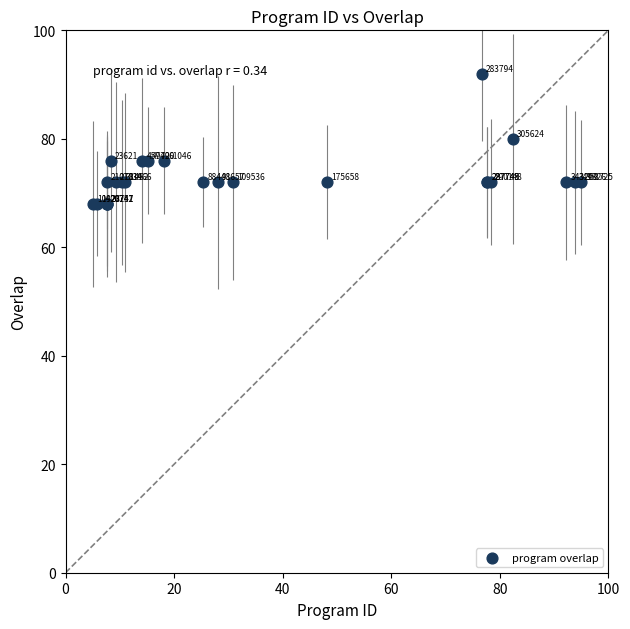

What Y value in the scatter plot is closest to 80?

80